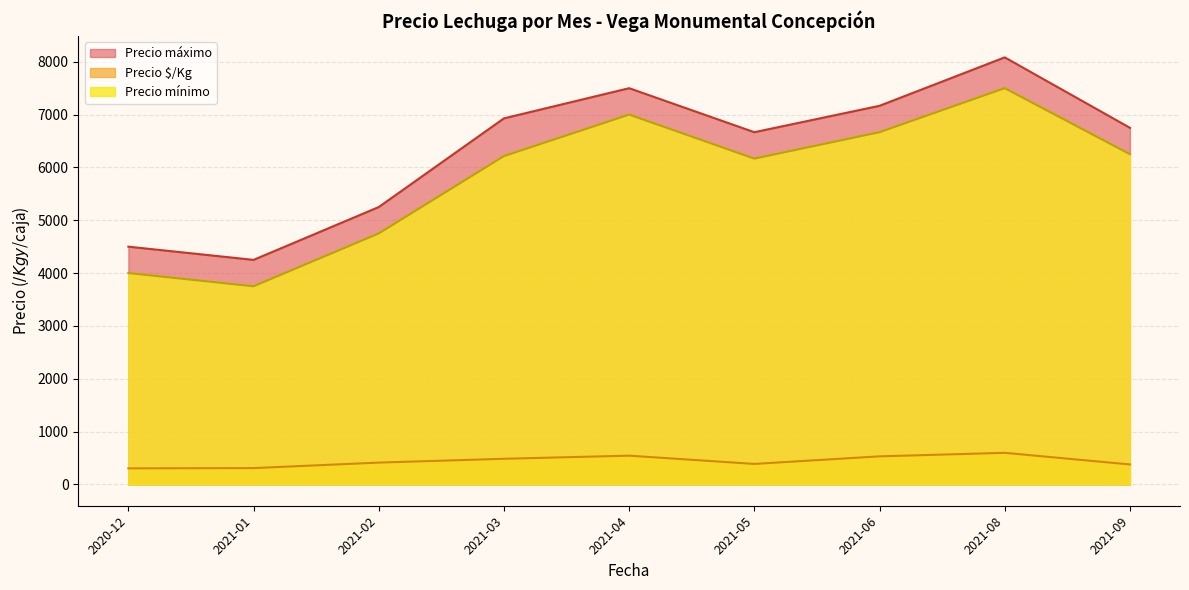

True or false: Precio $/Kg and Precio mínimo intersect in this chart.

False